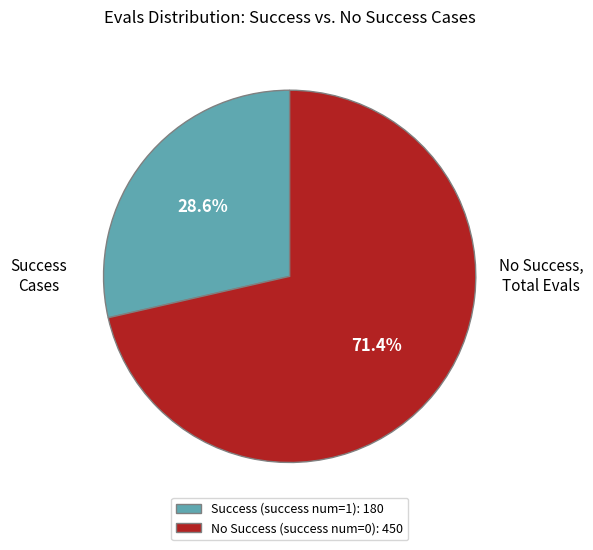

Which has a higher value, No Success (success num=0): 450 or Success (success num=1): 180?

No Success (success num=0): 450